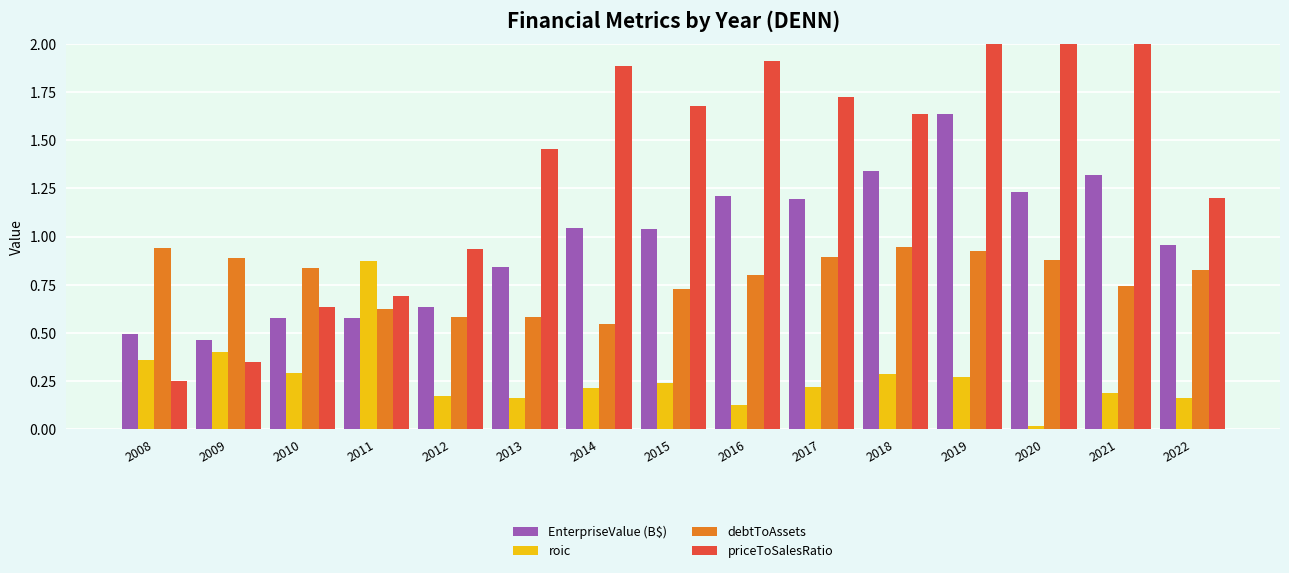

Rank the series by their average value, from lowest to highest.

roic, debtToAssets, EnterpriseValue (B$), priceToSalesRatio